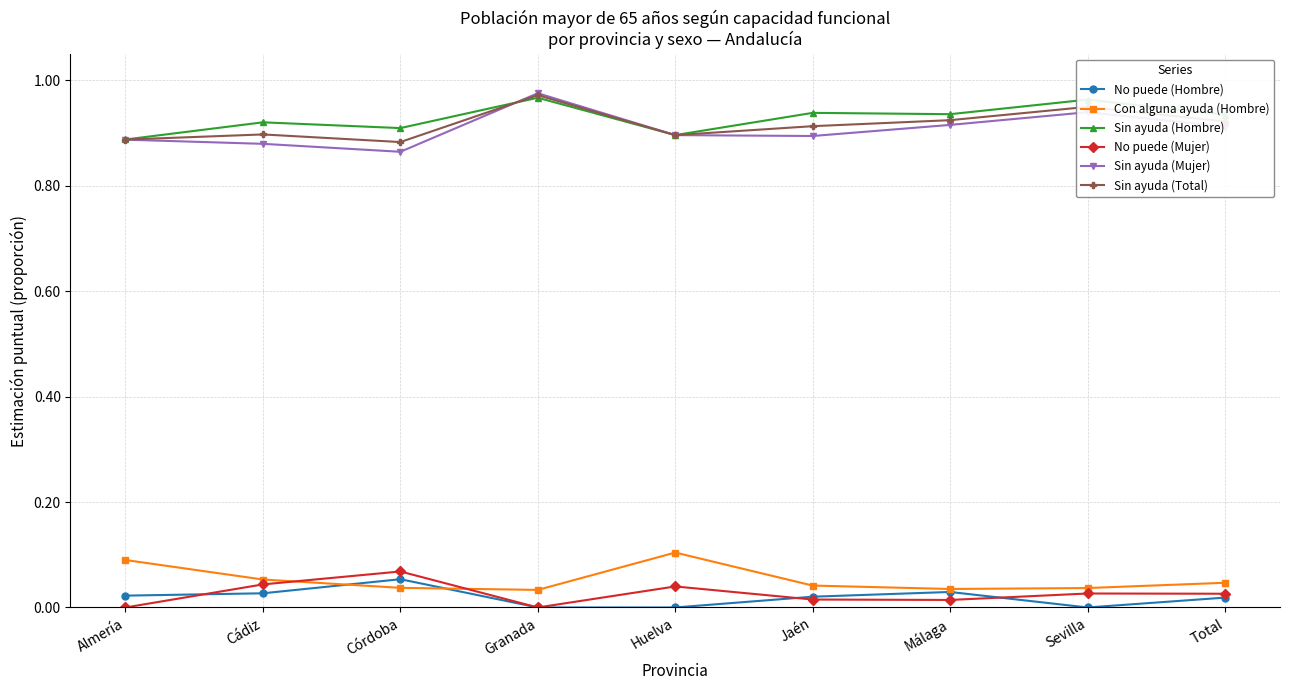

True or false: Sin ayuda (Total) has a value of 0.9 at Jaén.

True